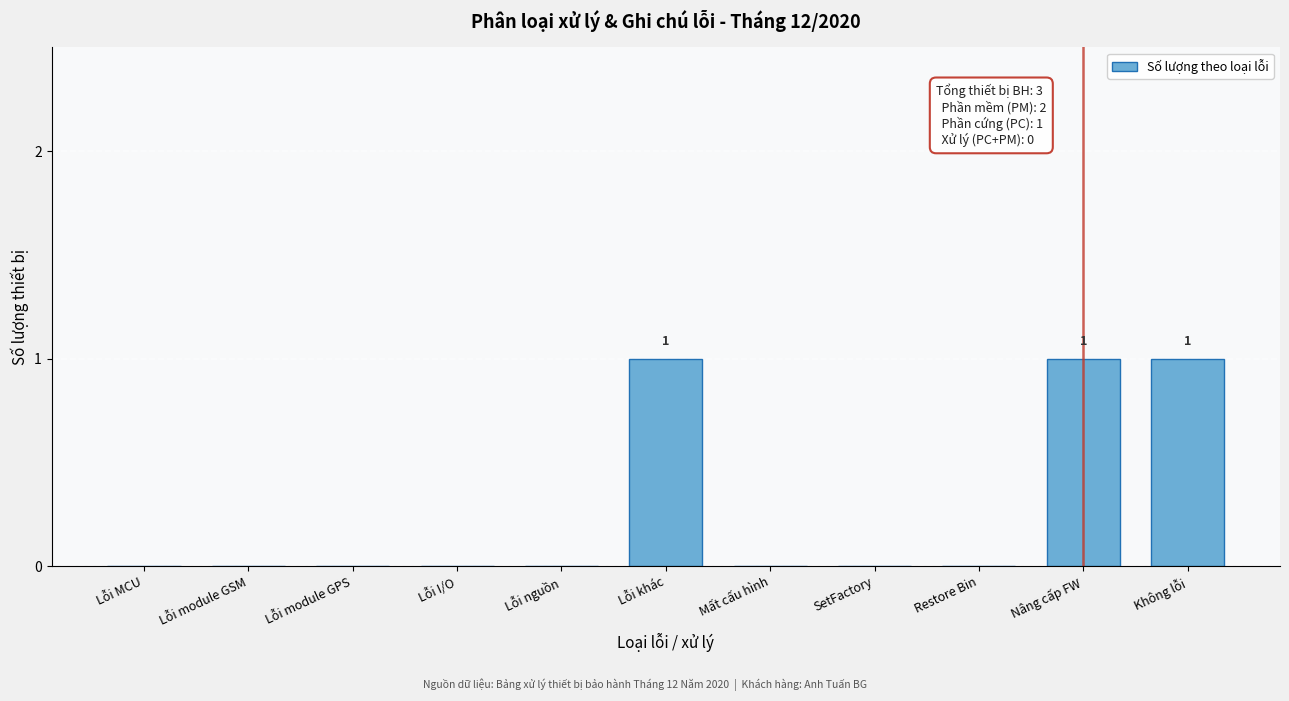

Reading left to right, list all the values displayed in this chart.

Lỗi MCU=0	Lỗi module GSM=0	Lỗi module GPS=0	Lỗi I/O=0	Lỗi nguồn=0	Lỗi khác=1	Mất cấu hình=0	SetFactory=0	Restore Bin=0	Nâng cấp FW=1	Không lỗi=1